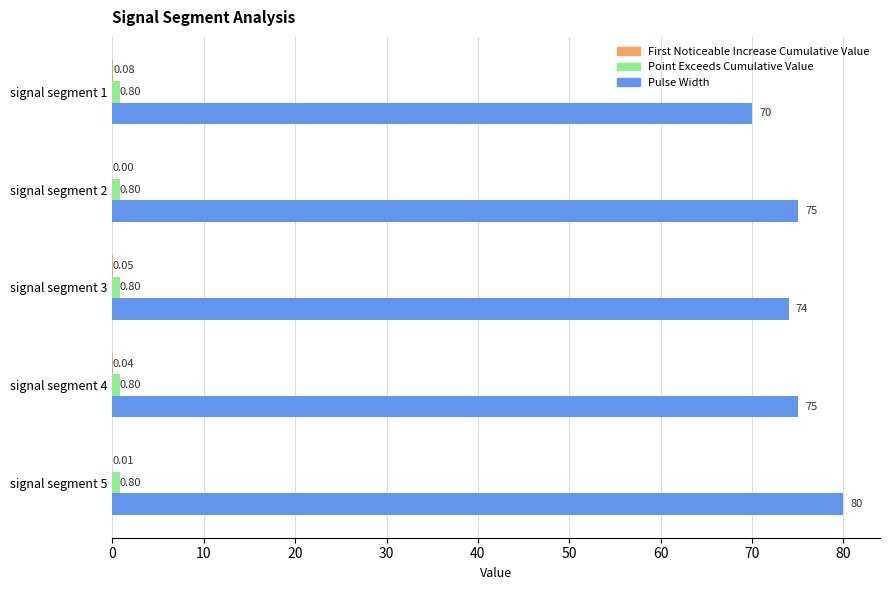

What is the total value across all series at signal segment 2?

75.8